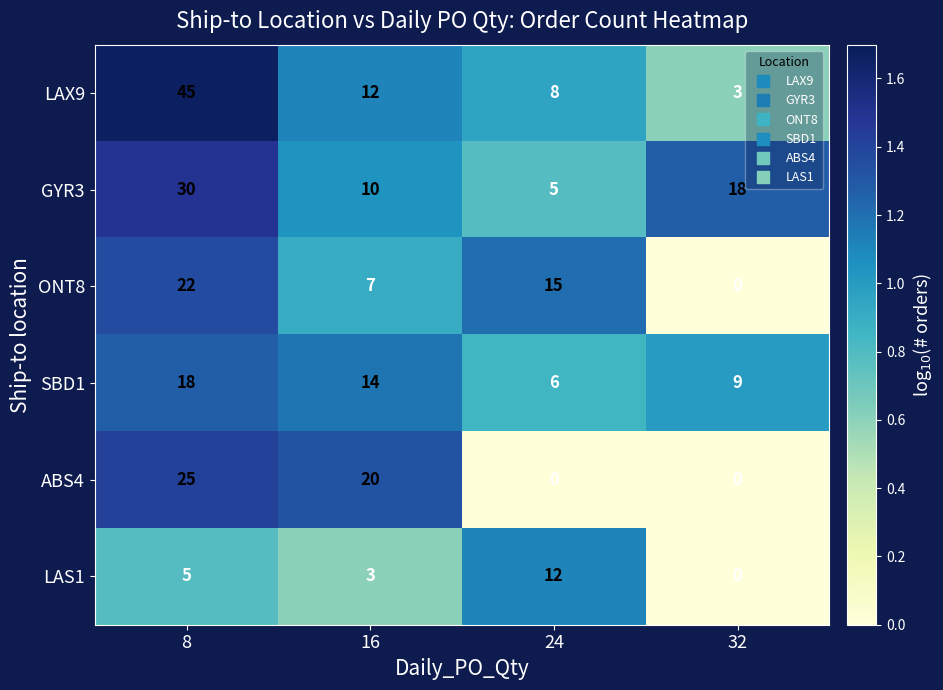

How many categories are shown in the chart?

4